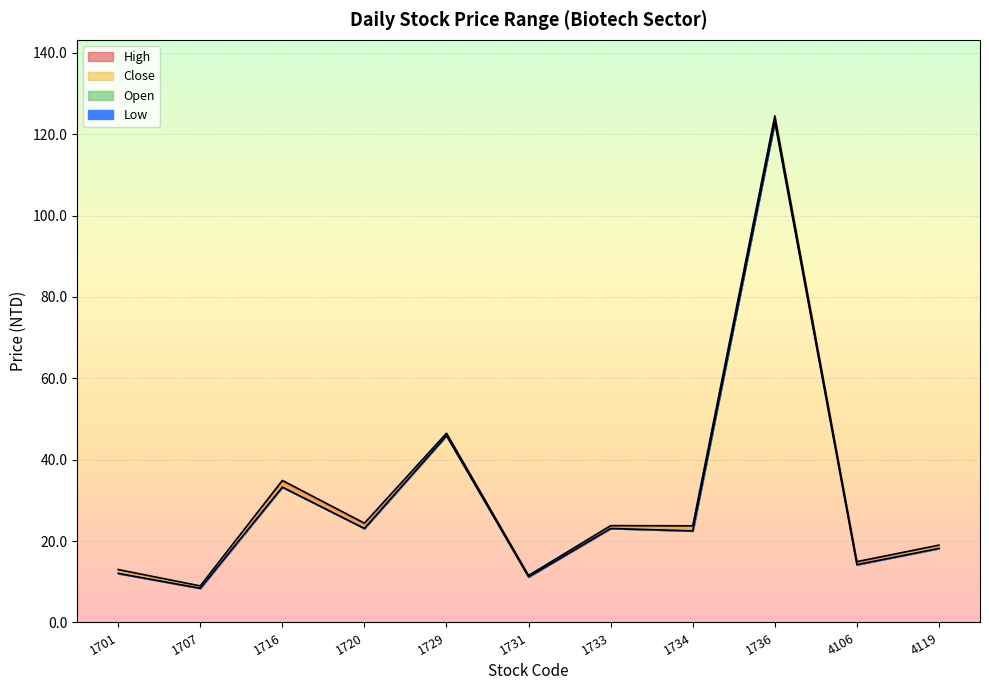

What is the smallest value displayed?

8.4